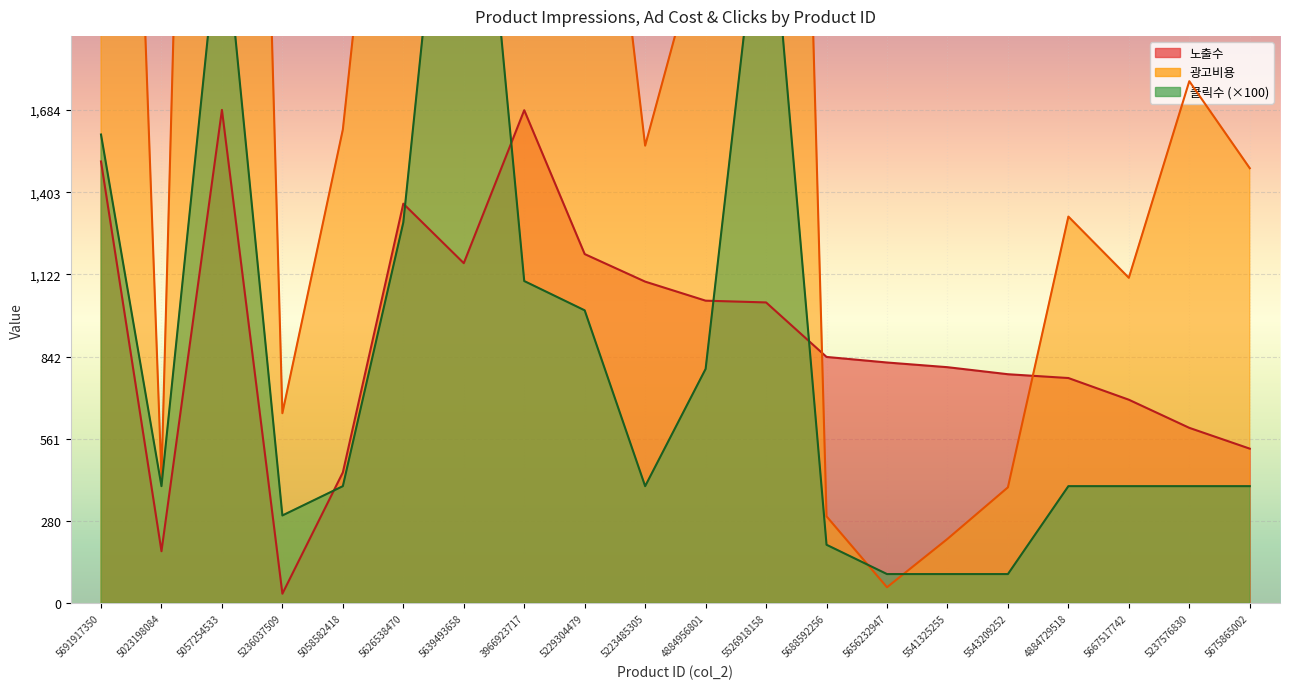

How many series are shown in this chart?

3